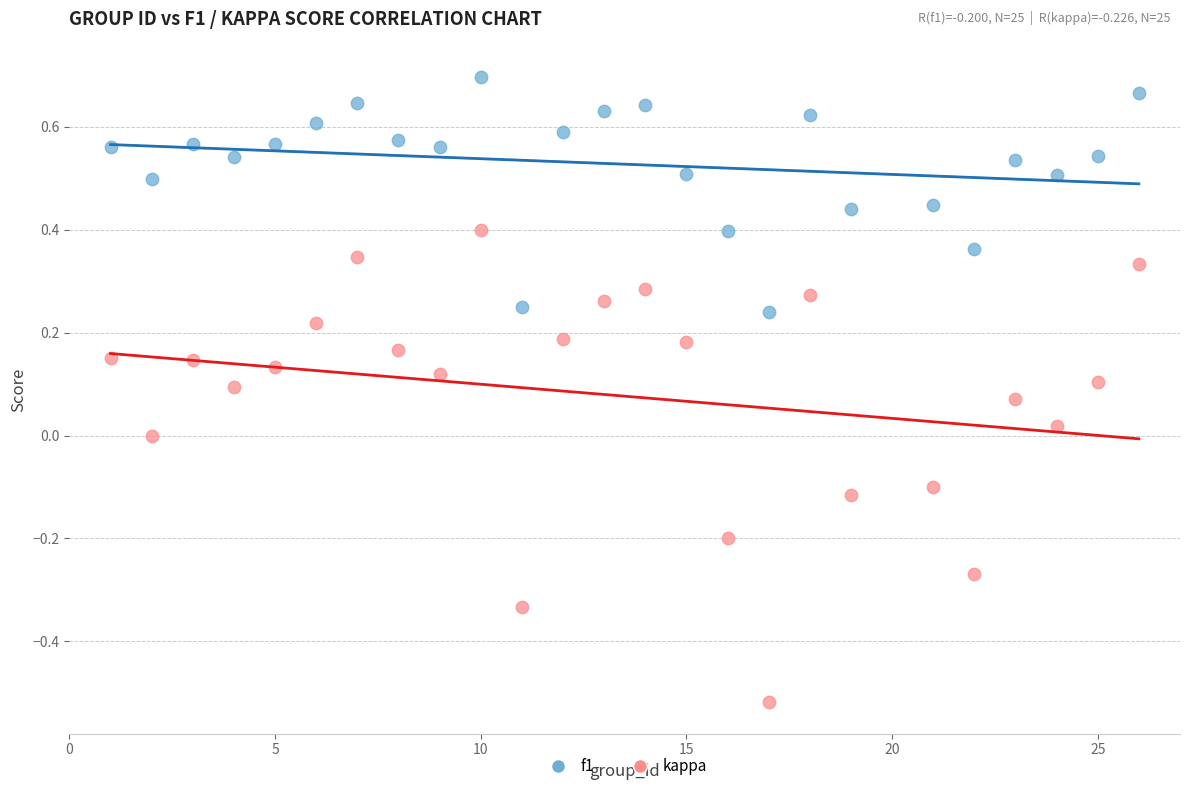

Which series contains the highest Y value?

f1